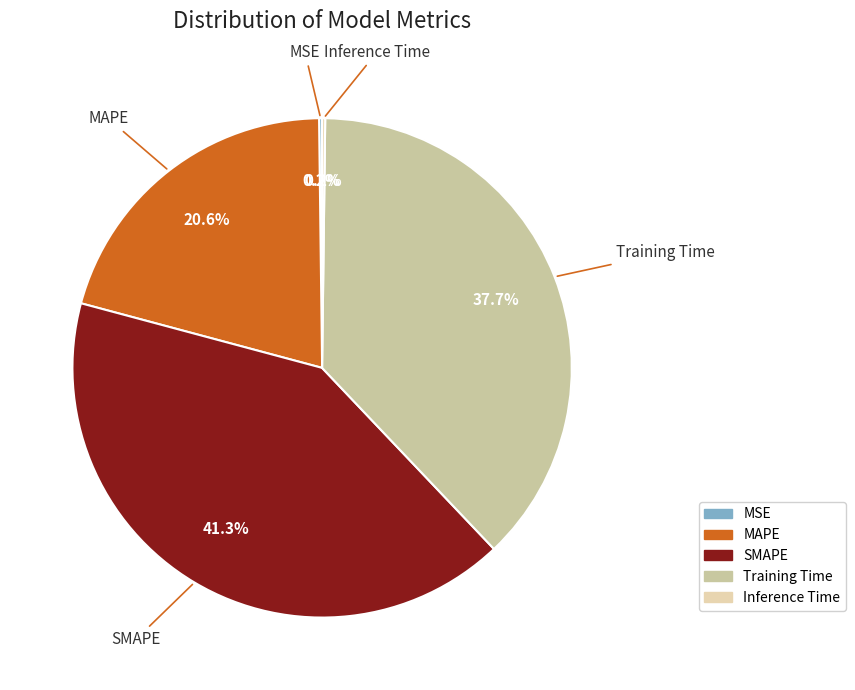

Which has a higher value, Training Time or SMAPE?

SMAPE